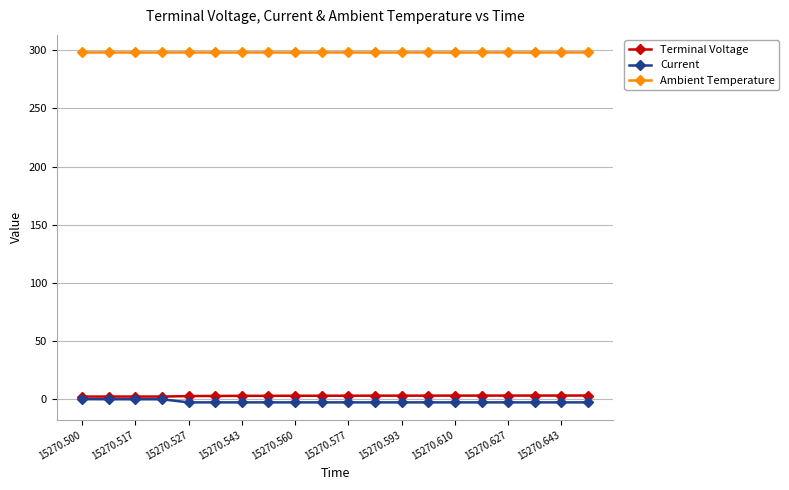

What is the value of the Current point at the 9th from the left?

-2.5